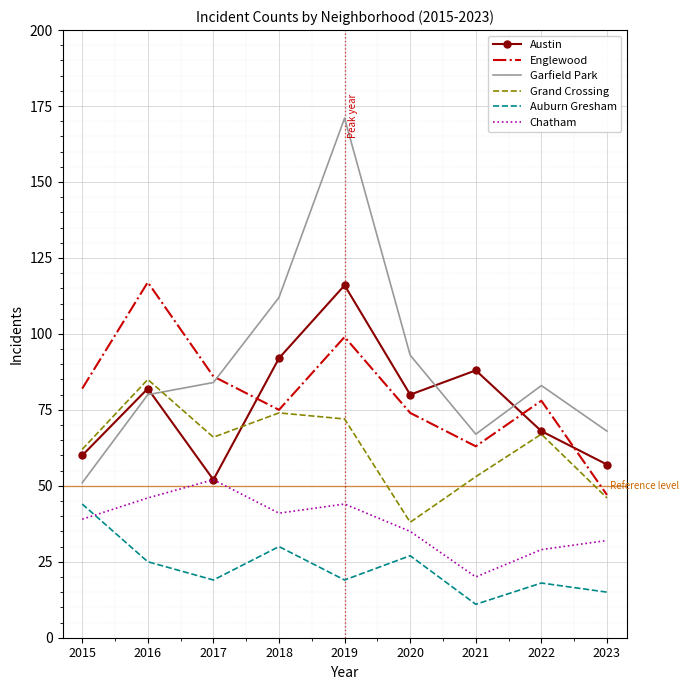

At which label is Auburn Gresham closest to 27?

2020